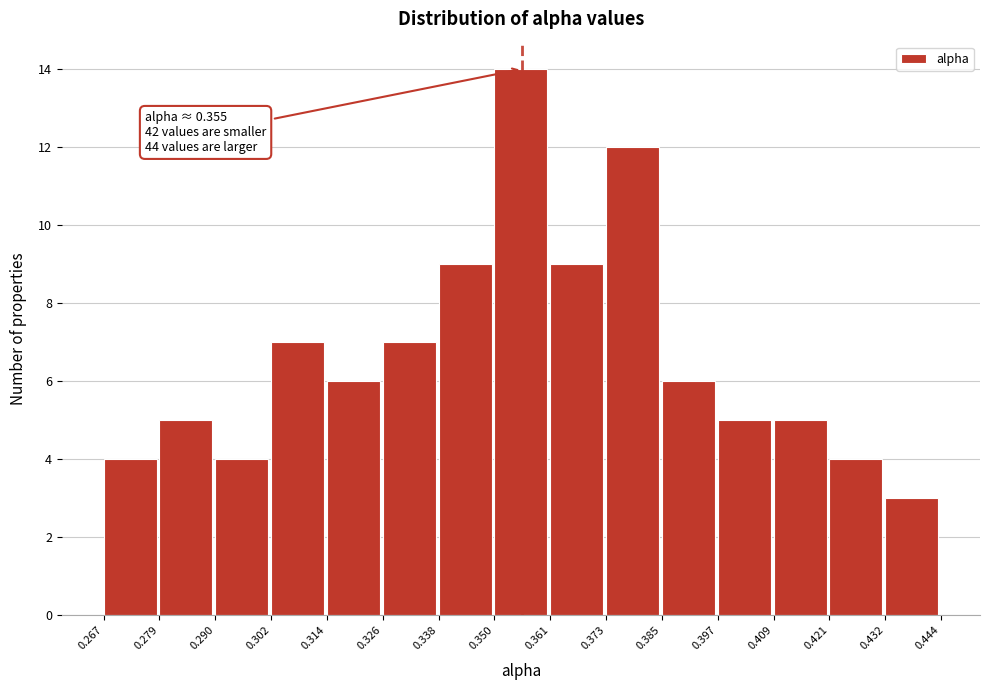

Which range on the x-axis has the tallest bar?

0.350 to 0.361